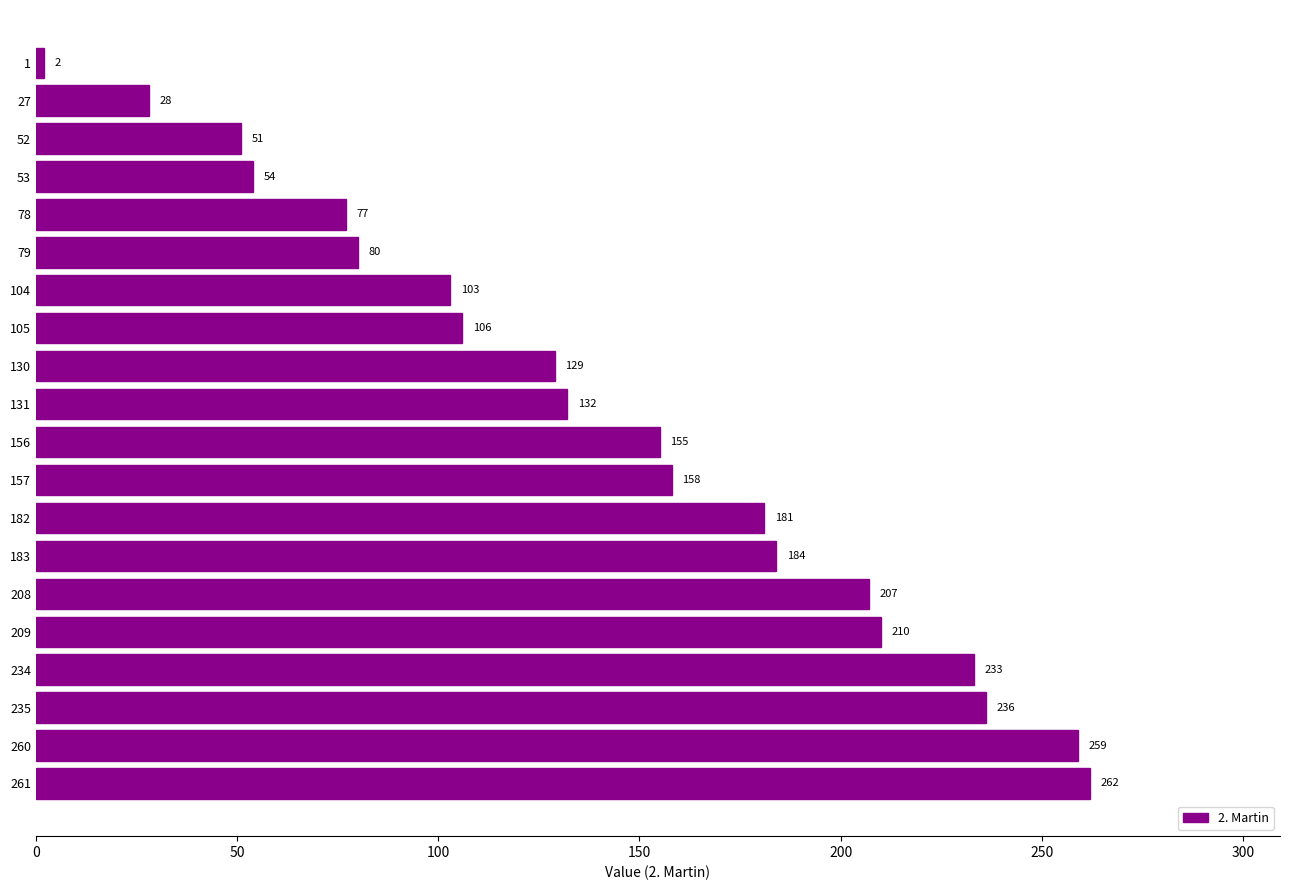

The chart shows a value of 121 at 261. True or false?

False